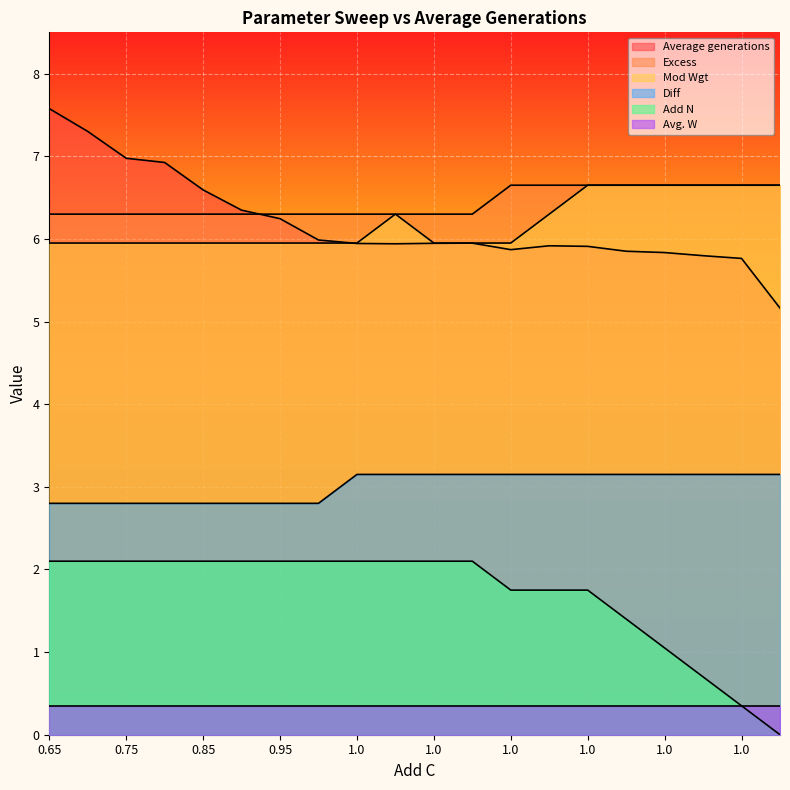

At how many categories does at least one series exceed 4?

20